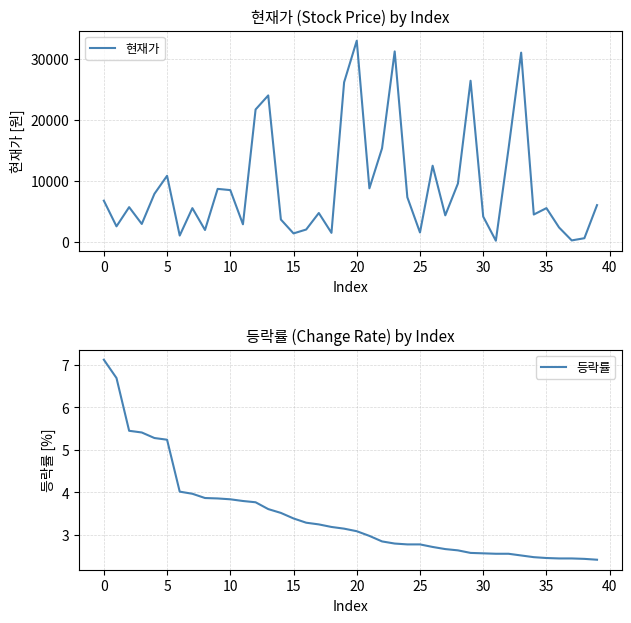

List the series in order of their overall mean, highest first.

현재가, 등락률